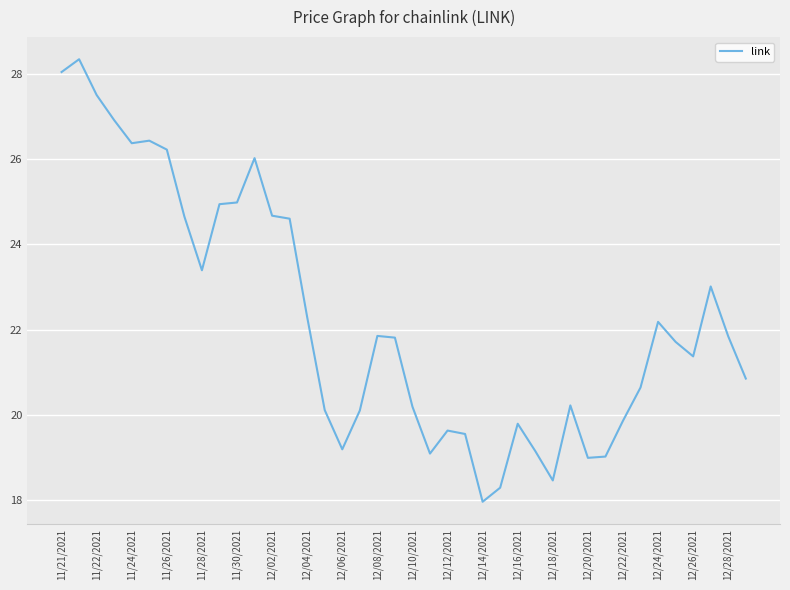

What is the greatest value displayed?

28.3